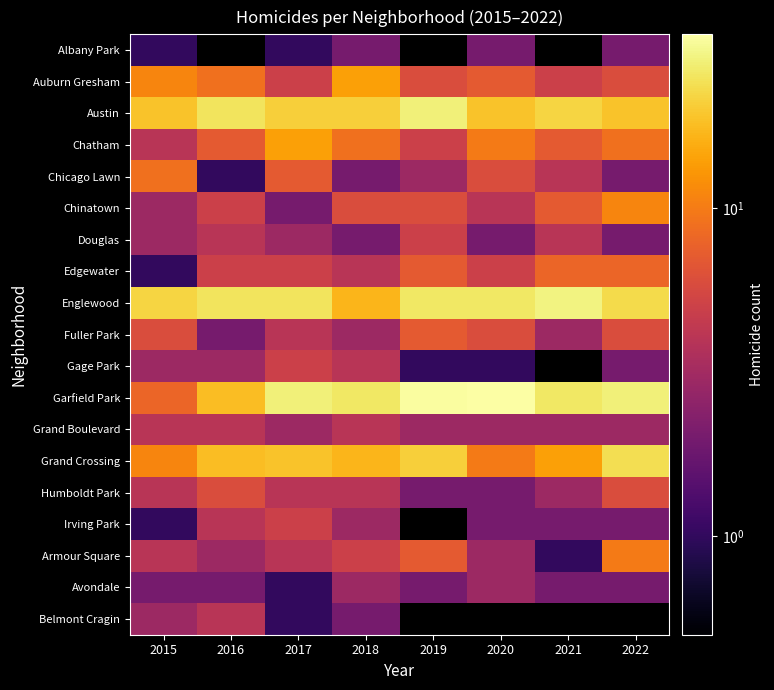

The value of Fuller Park at 2017 is 2.5. True or false?

False